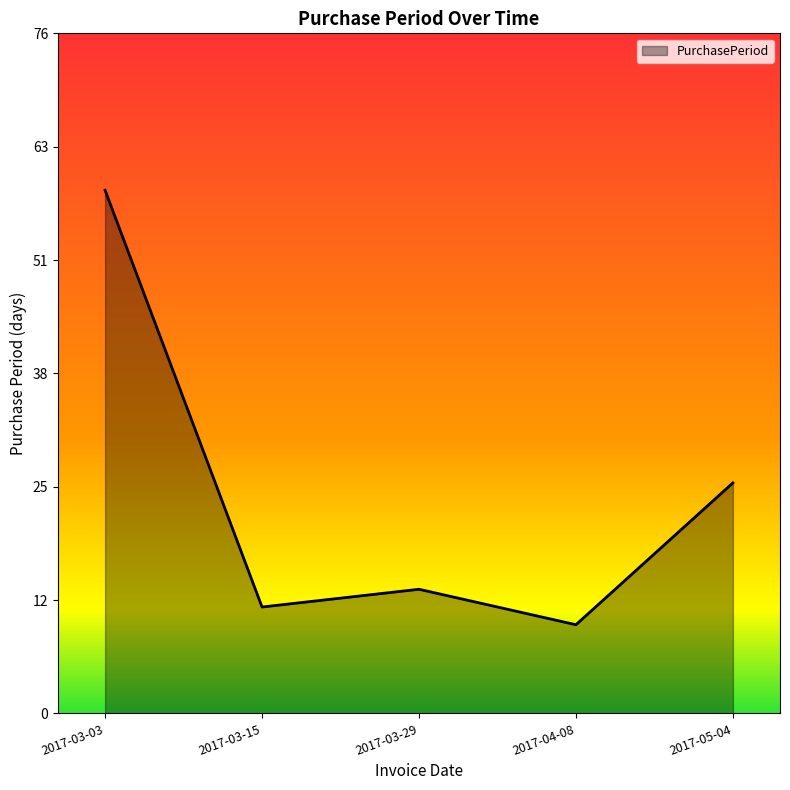

Approximately how many times larger is the value at 2017-03-29 compared to 2017-03-03?

0.2